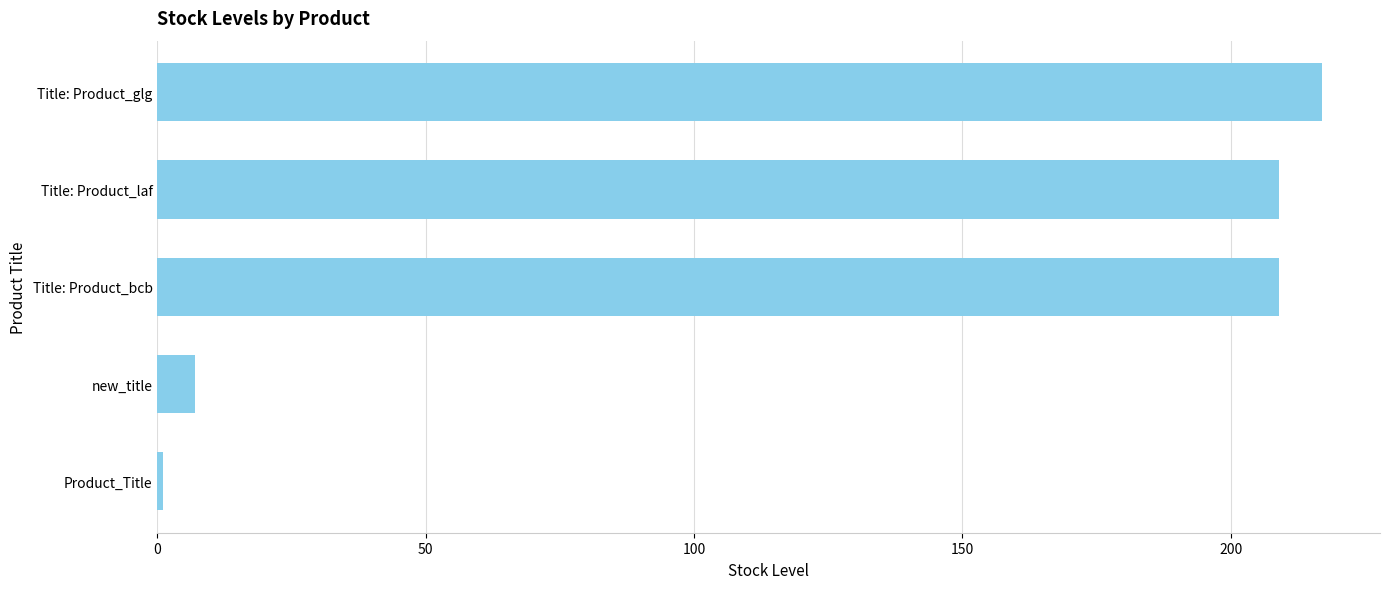

What is the label of the 2nd bar from the bottom?

new_title